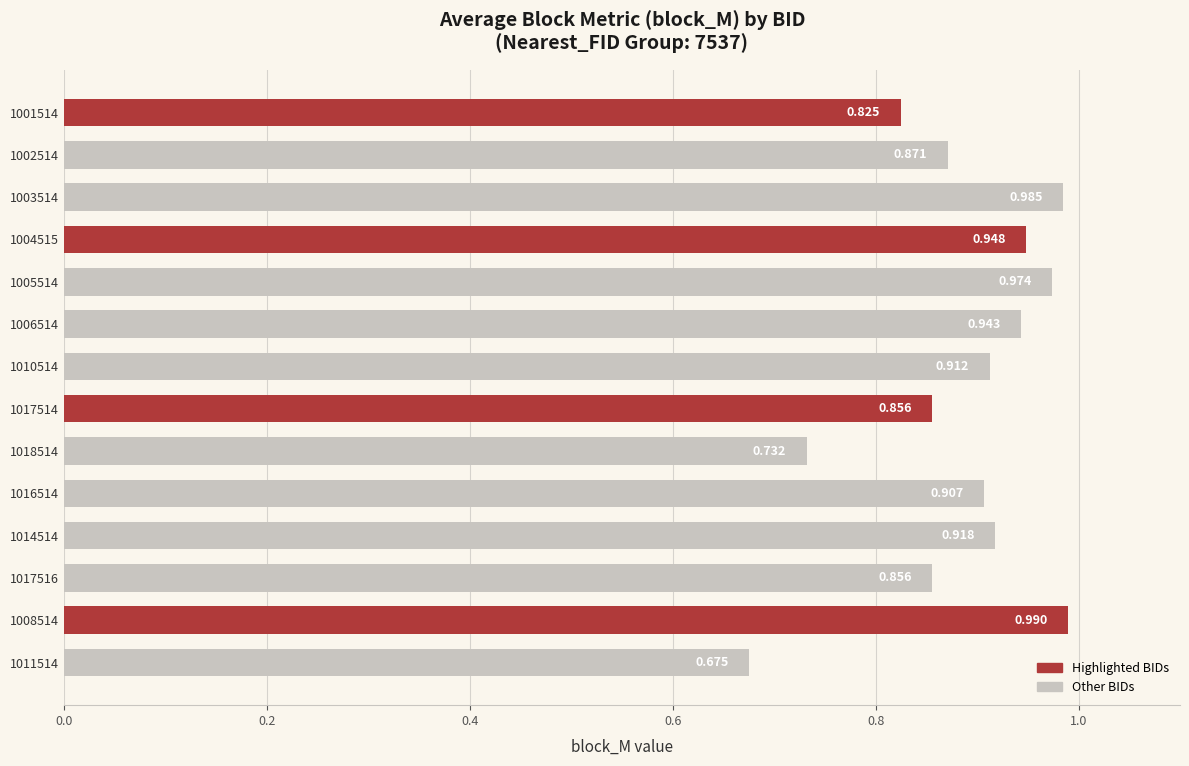

At which label is the value closest to 0?

1011514